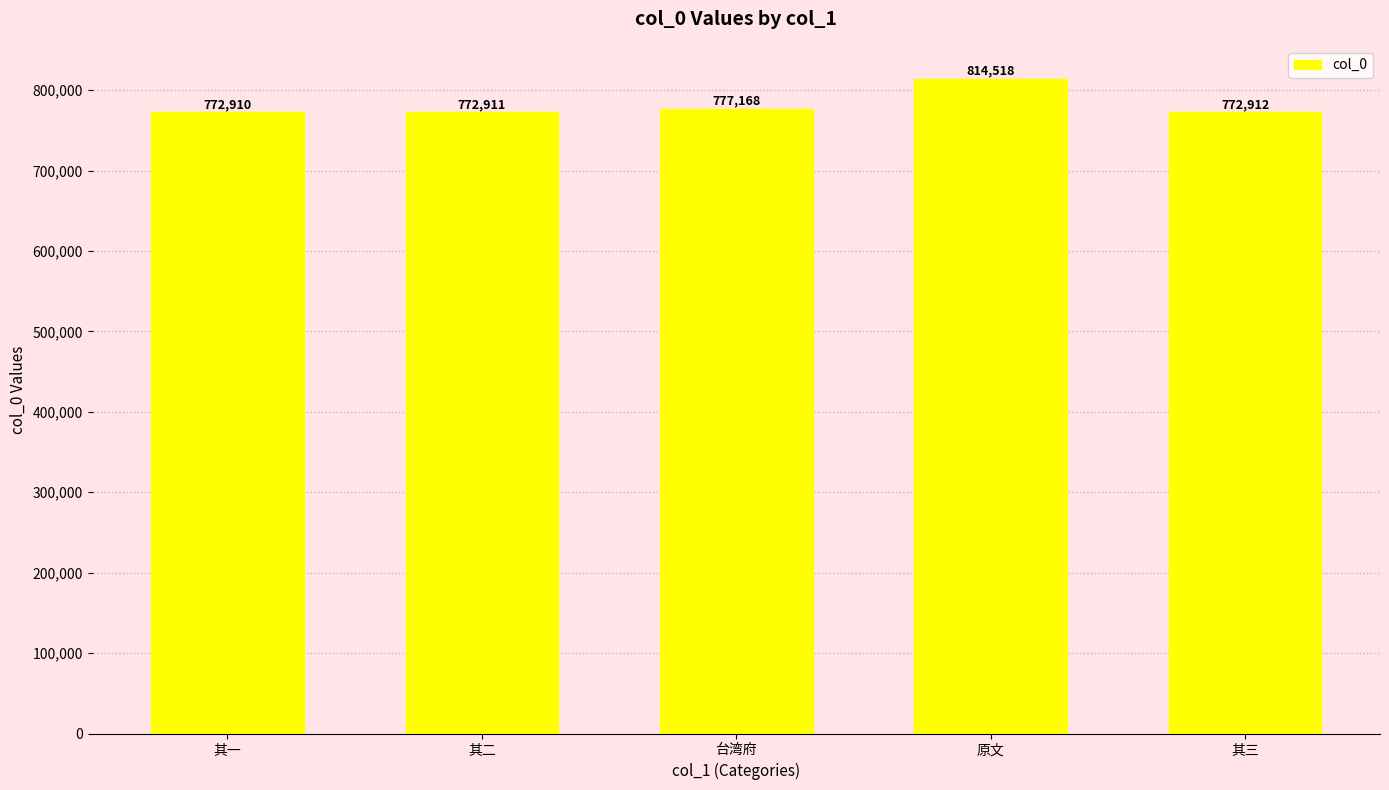

What is the label of the 3rd bar from the left?

台湾府